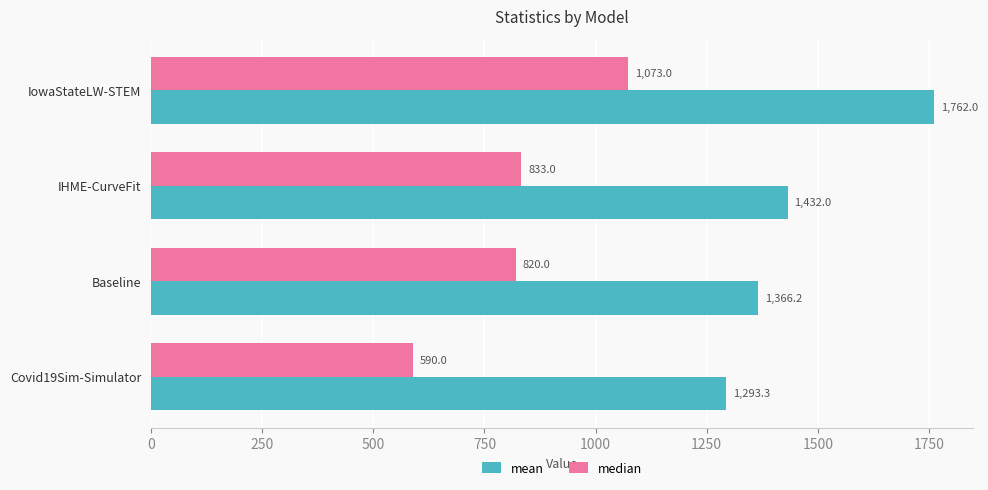

What is the spread (max minus min) of values at IowaStateLW-STEM?

689.0